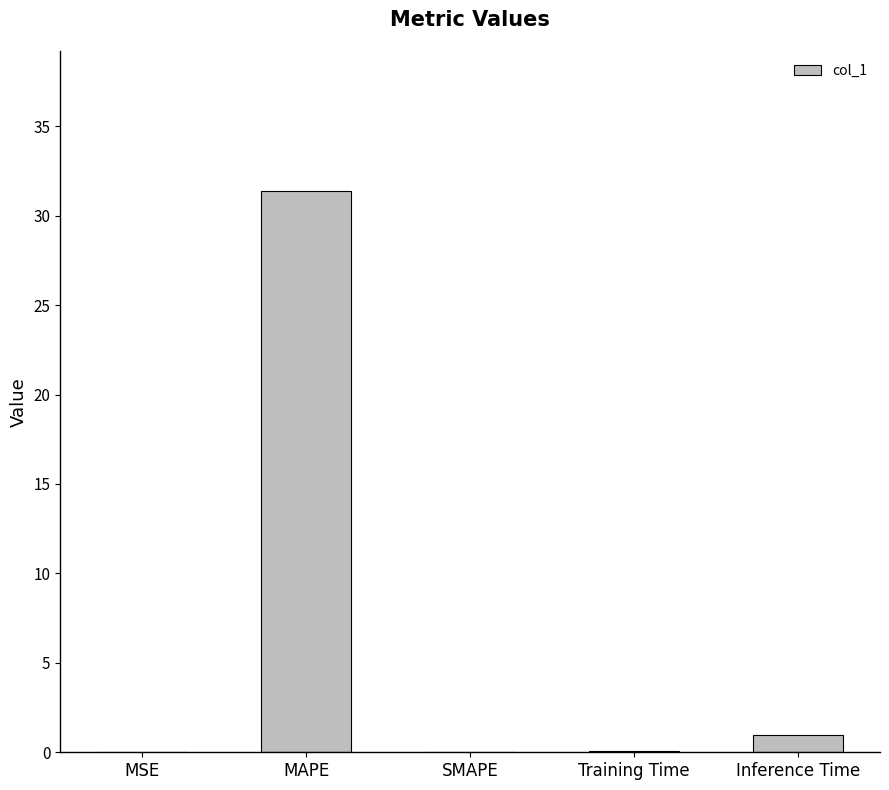

What is the greatest value displayed?

31.4